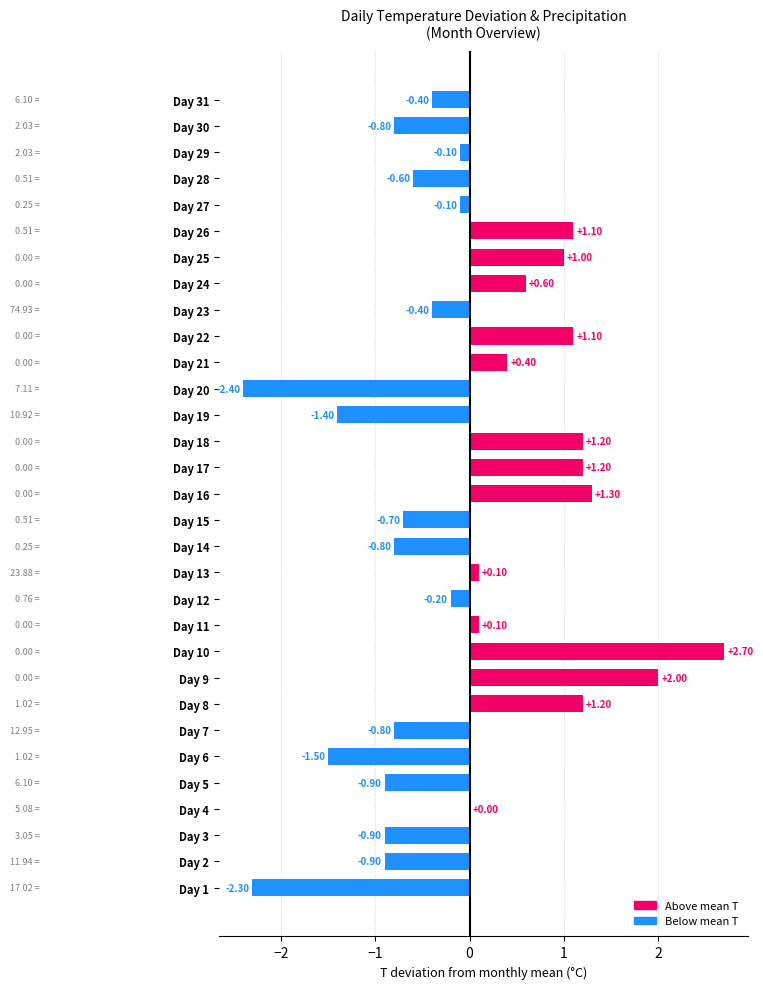

Are the bars horizontal?

Yes